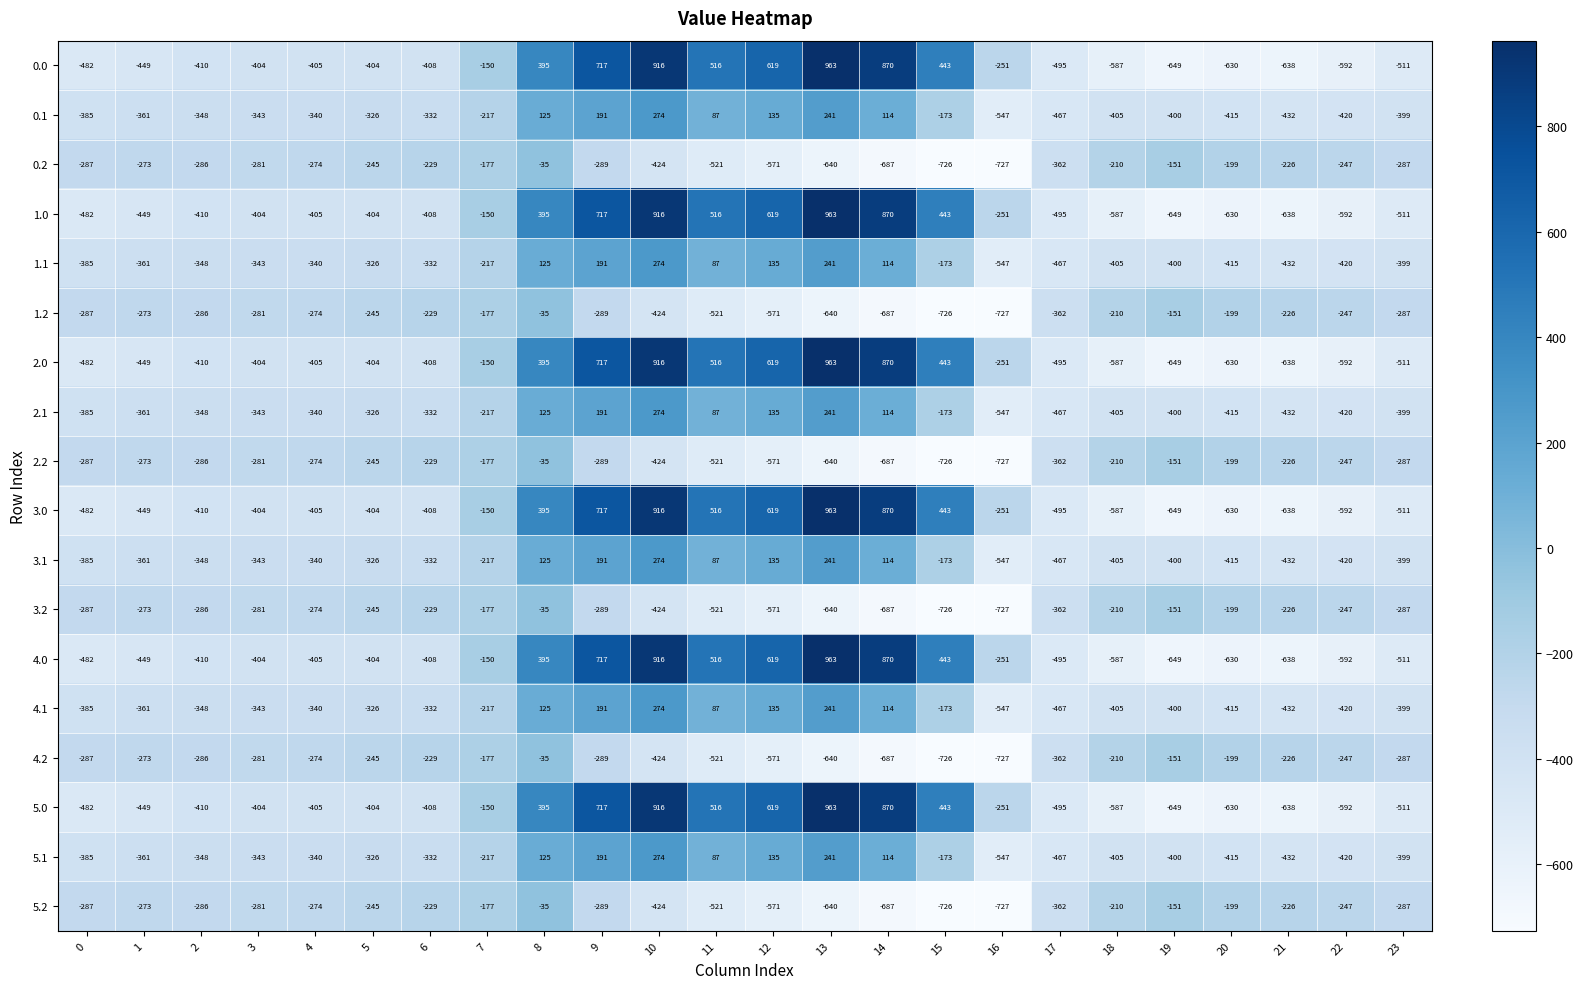

Is it true that 2.2 equals -151 at 19?

True